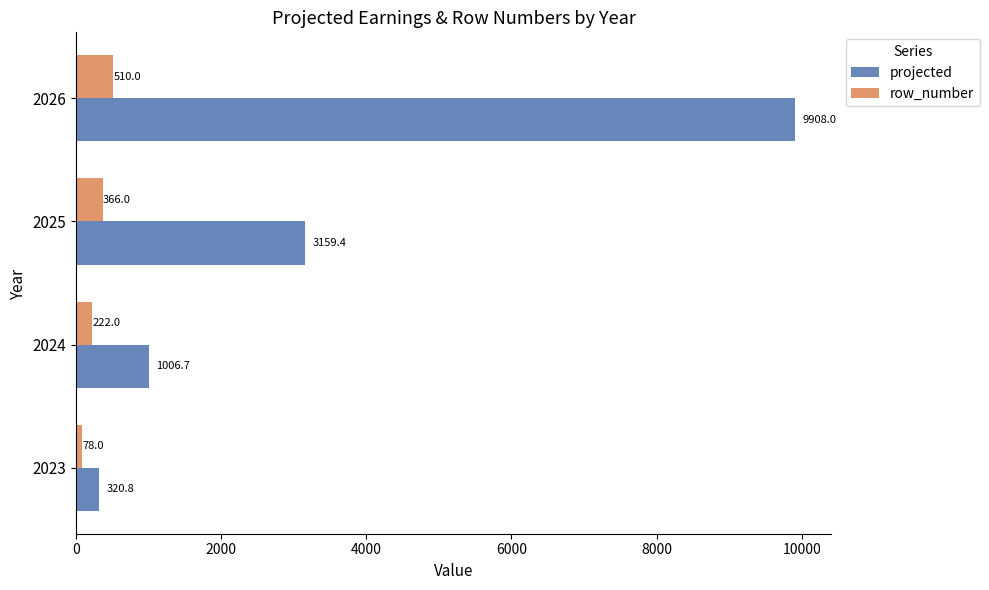

What is the average value of the projected series?

3598.7